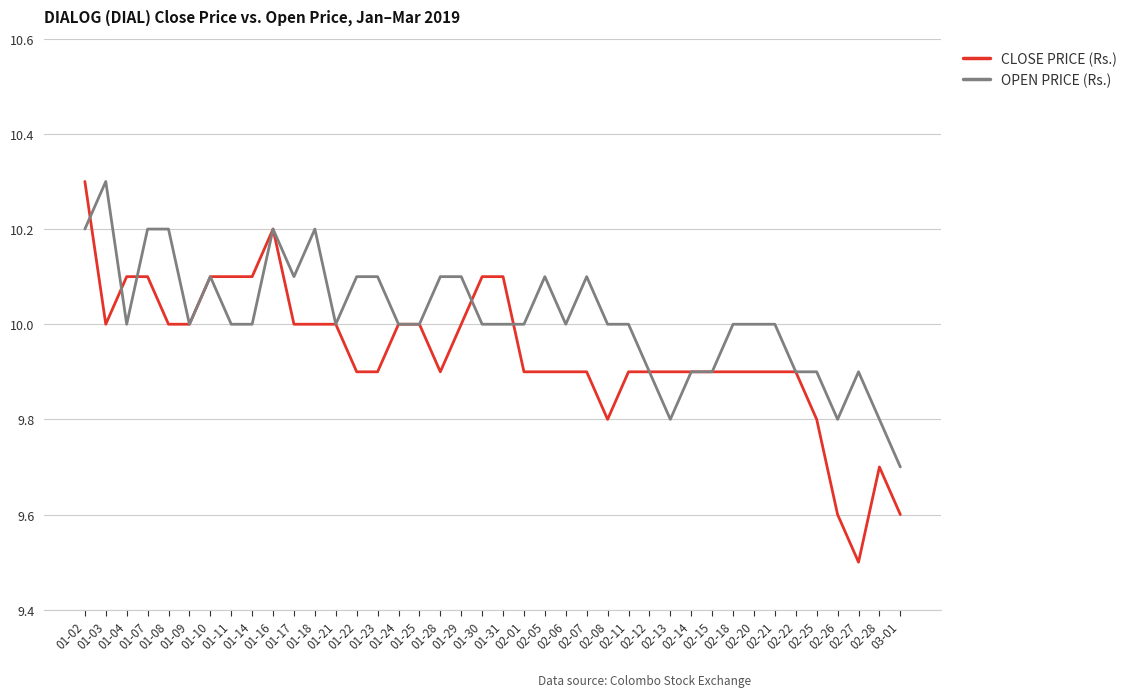

Count the CLOSE PRICE (Rs.) values in the range 9 to 10.

31